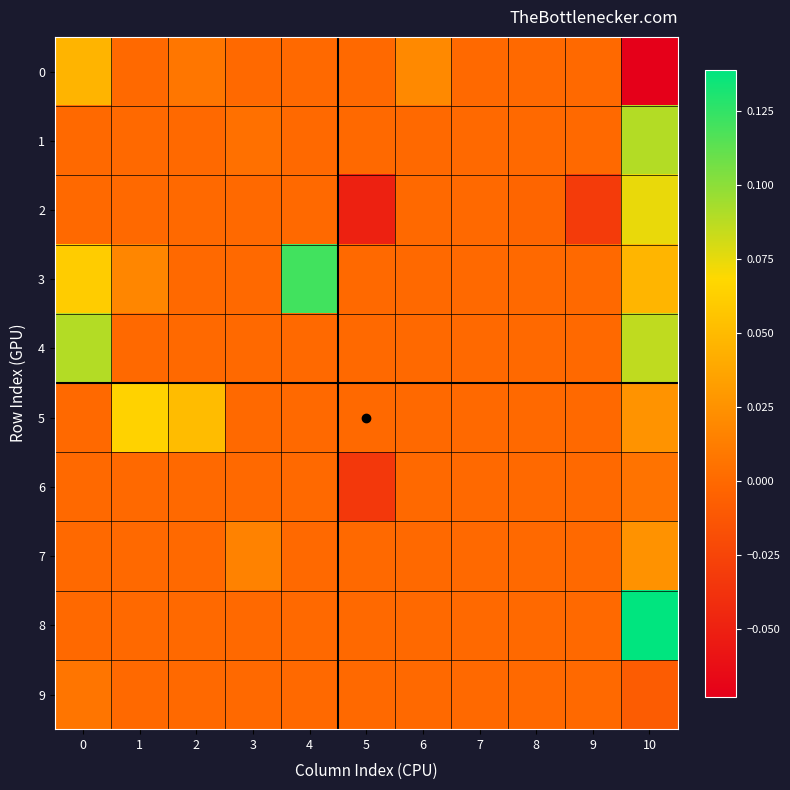

Which series has the largest range (max minus min)?

8